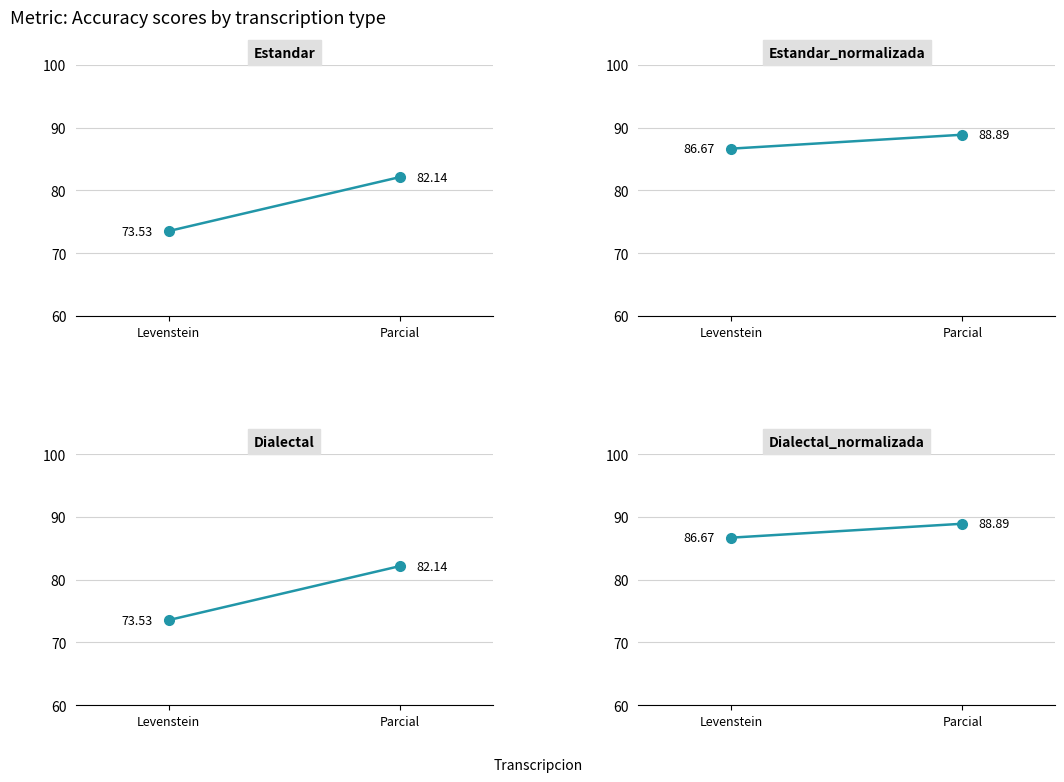

Which series has the widest spread of values?

Estandar